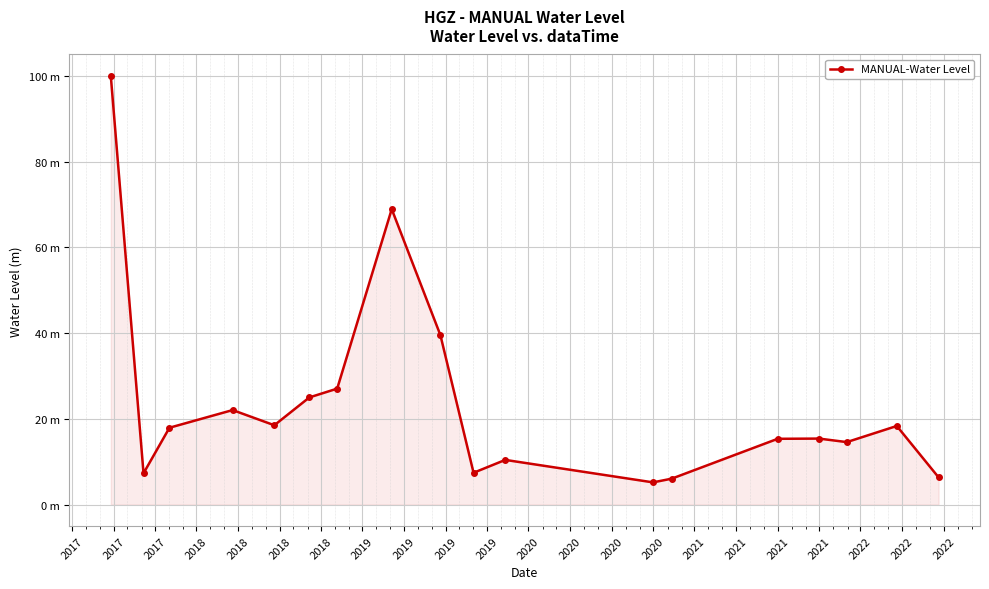

Is this an area chart (filled region under the line)?

Yes